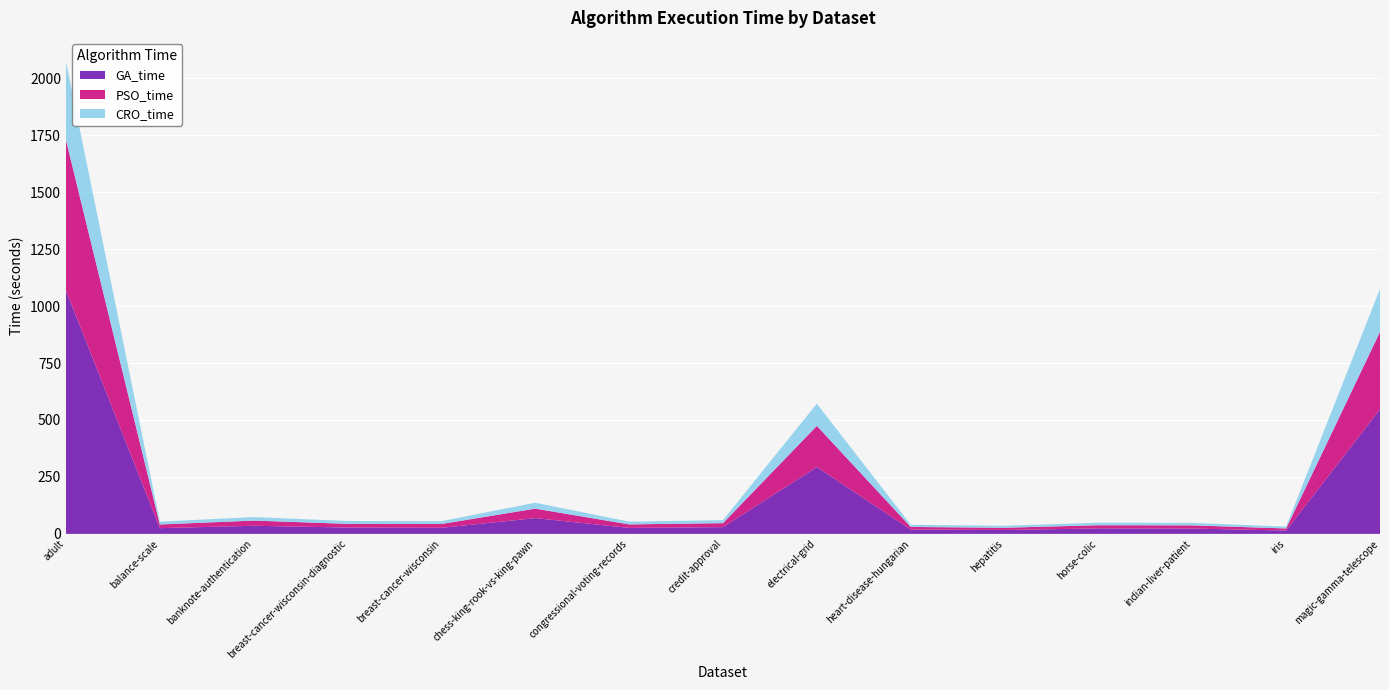

Reading right to left, extract all data points from this chart.

GA_time: 546.4	14.7	23.4	24.0	17.1	19.1	293.2	29.5	26.1	69.1	26.6	27.8	35.6	25.0	1068.2
PSO_time: 340.2	9.0	14.1	14.1	9.7	11.3	181.0	17.5	15.4	41.7	16.8	16.3	22.8	16.3	660.9
CRO_time: 188.7	8.3	10.9	11.1	8.8	9.5	97.5	13.3	12.1	26.0	12.5	12.5	15.6	12.3	344.5